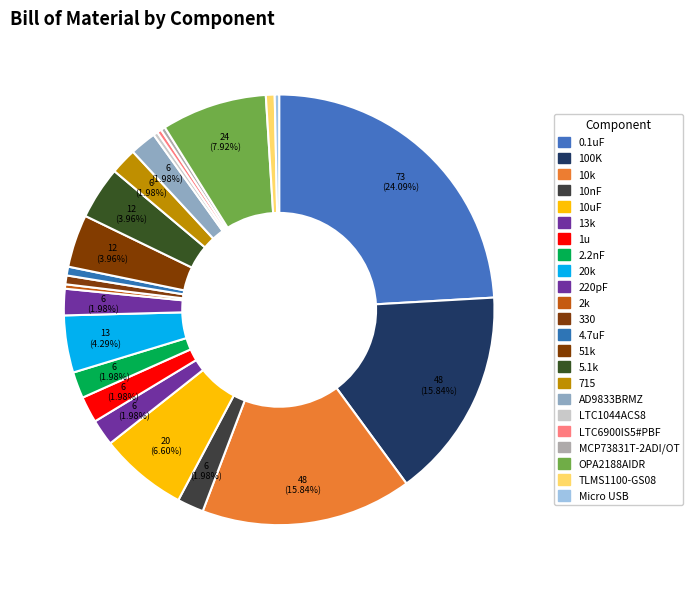

How many slices are in this pie chart?

23